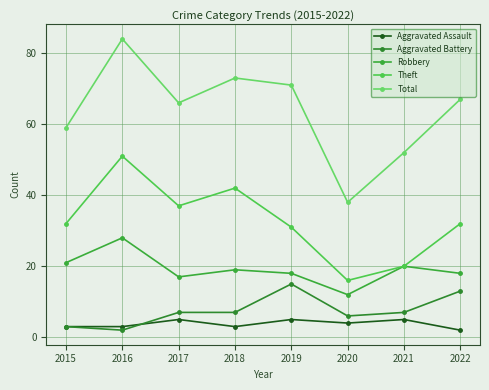

Which category has the lowest value in the Total series?

2020